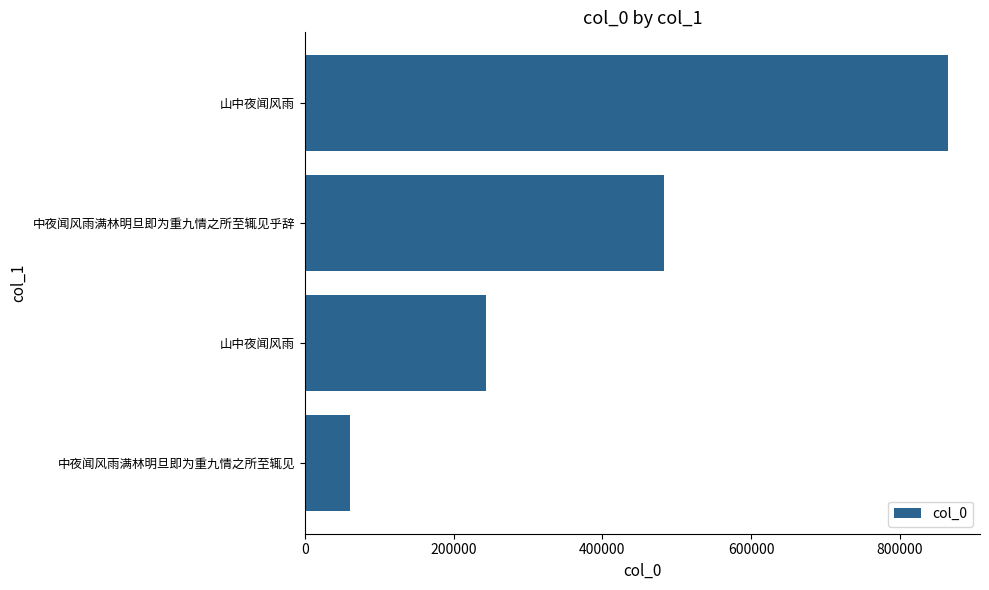

Count the number of categories in the chart.

4